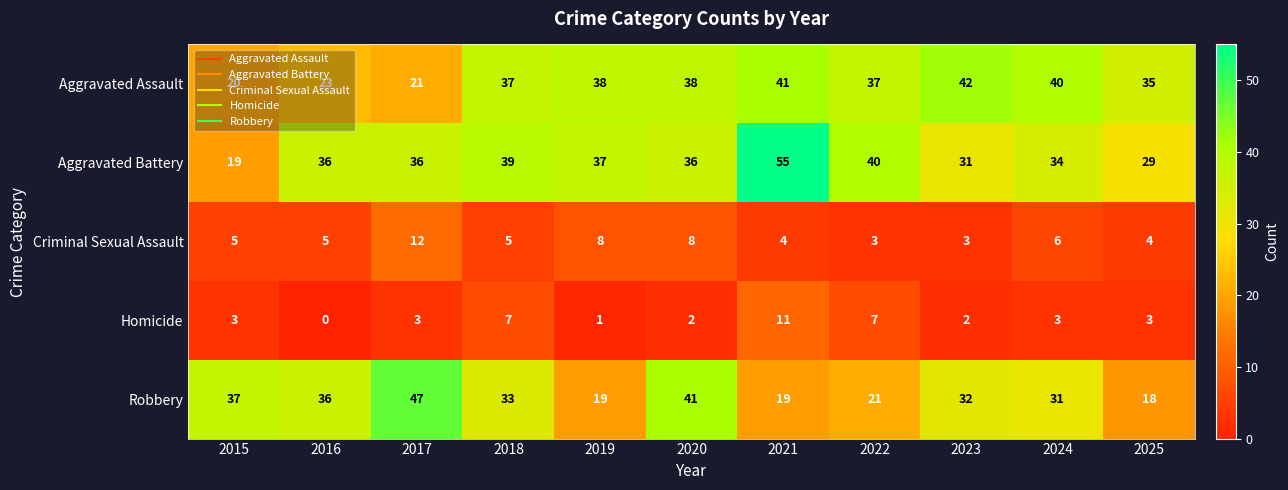

What is the maximum value shown in the chart?

55